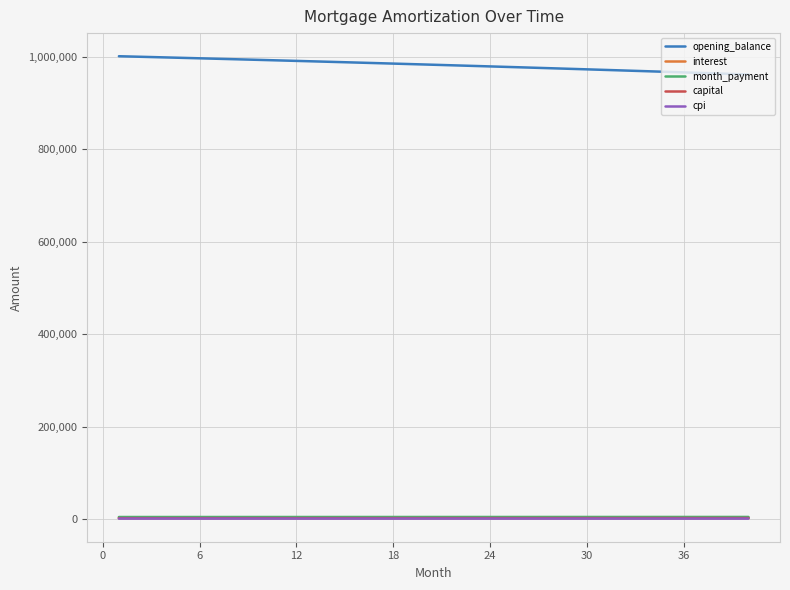

Is this an area chart (filled region under the line)?

No